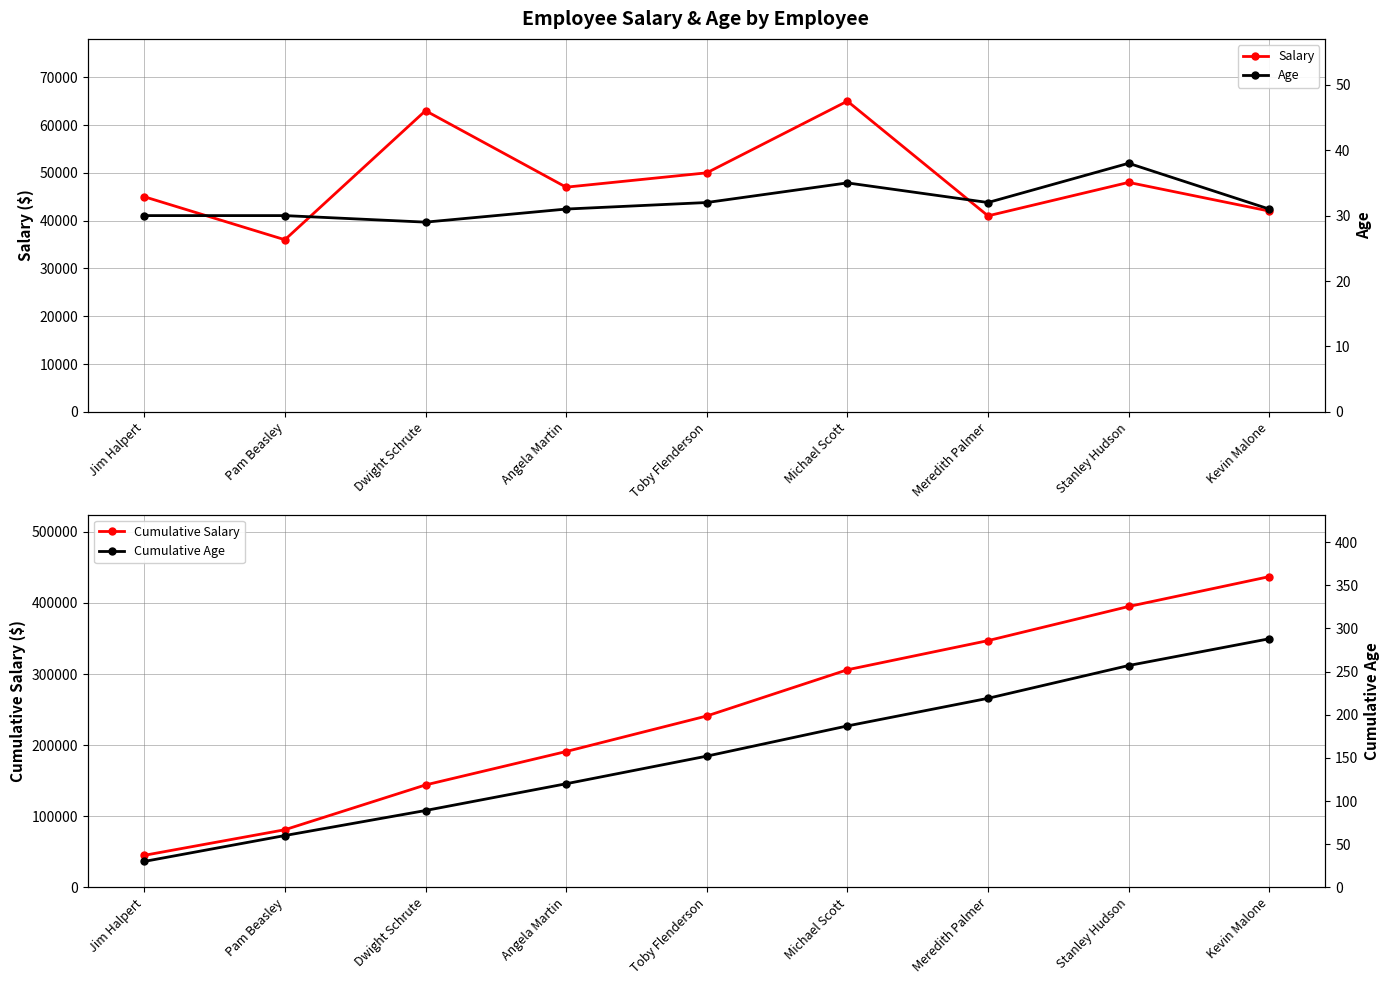

What value does the Cumulative Salary series have at Kevin Malone, to the nearest 10?

437000